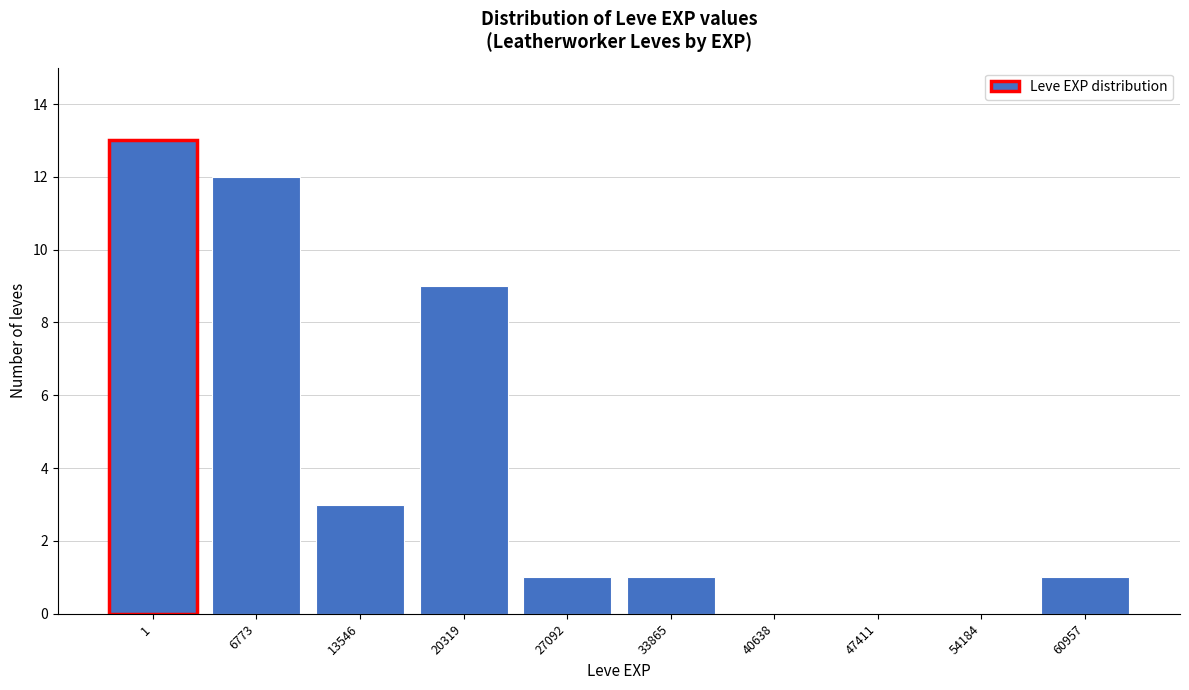

Reading right to left, extract all data points from this chart.

60957=1	54184=0	47411=0	40638=0	33865=1	27092=1	20319=9	13546=3	6773=12	1=13